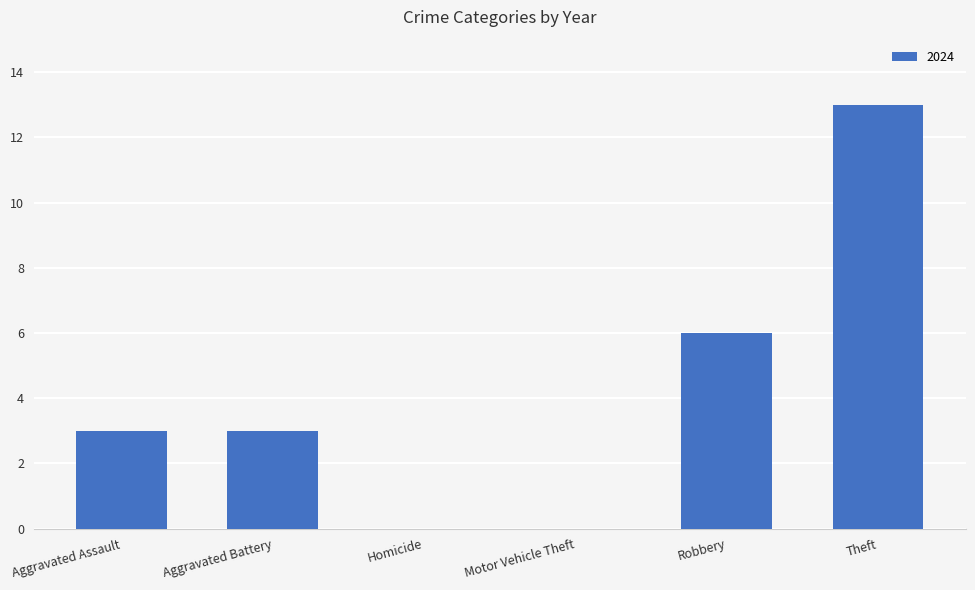

At which category does the chart reach its peak across all series?

Theft